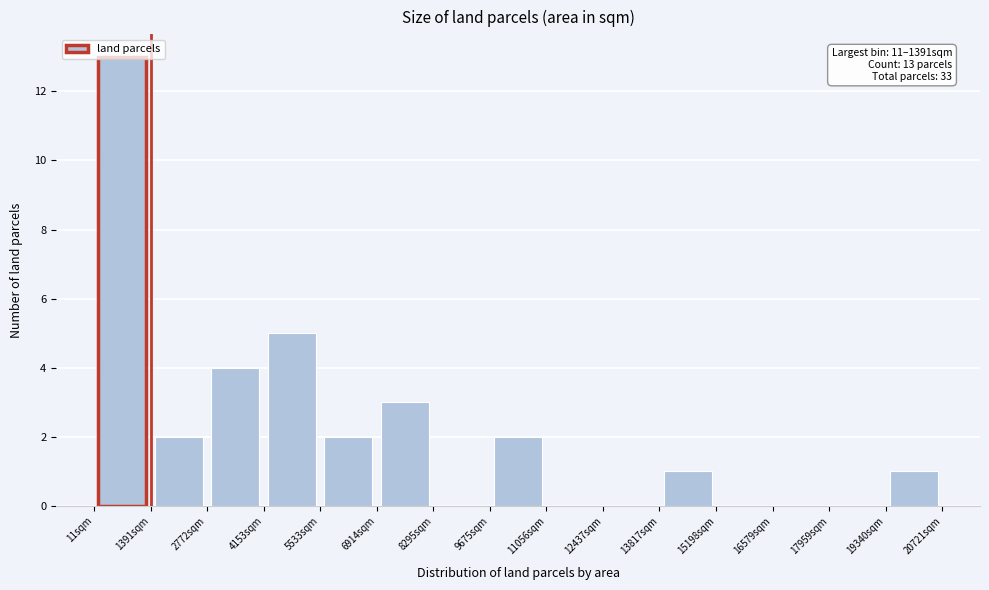

Over which range of the x-axis is the bar tallest?

0 to 1400